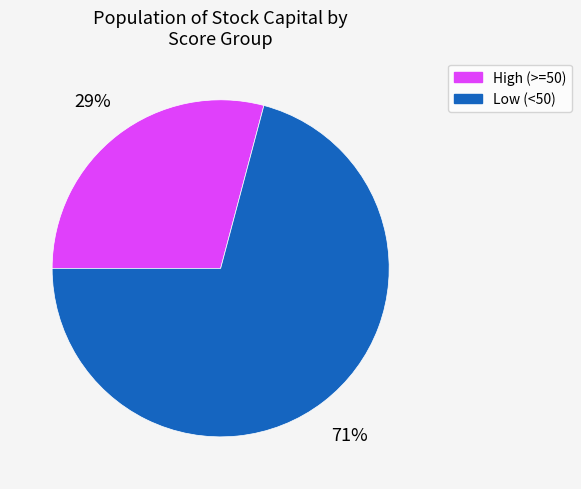

What is the ratio of the value at High (>=50) to the value at Low (<50)?

0.4